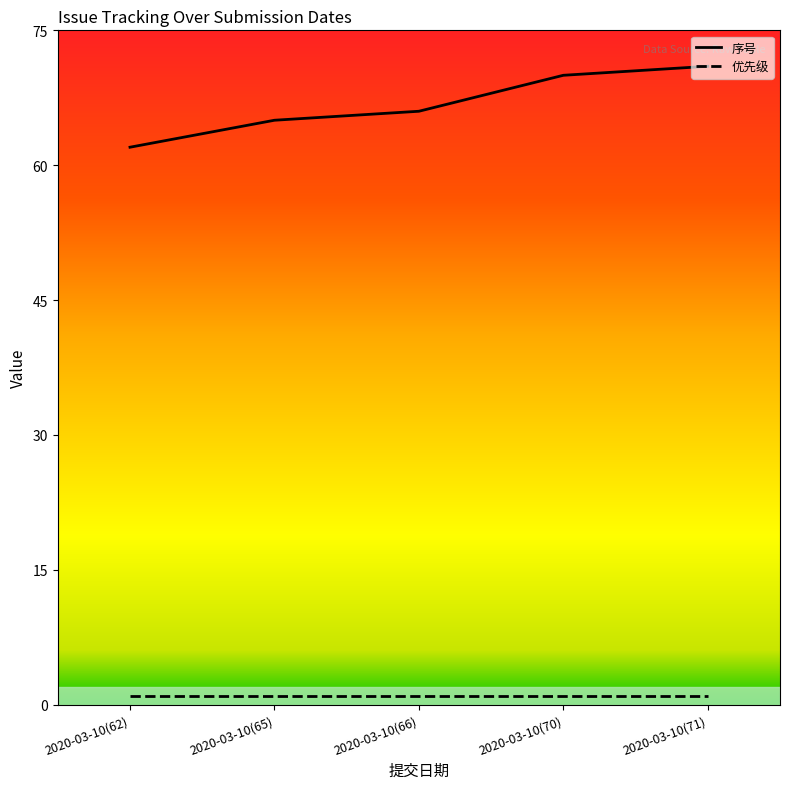

The chart shows a value of 70 at 2020-03-10(70). True or false?

True